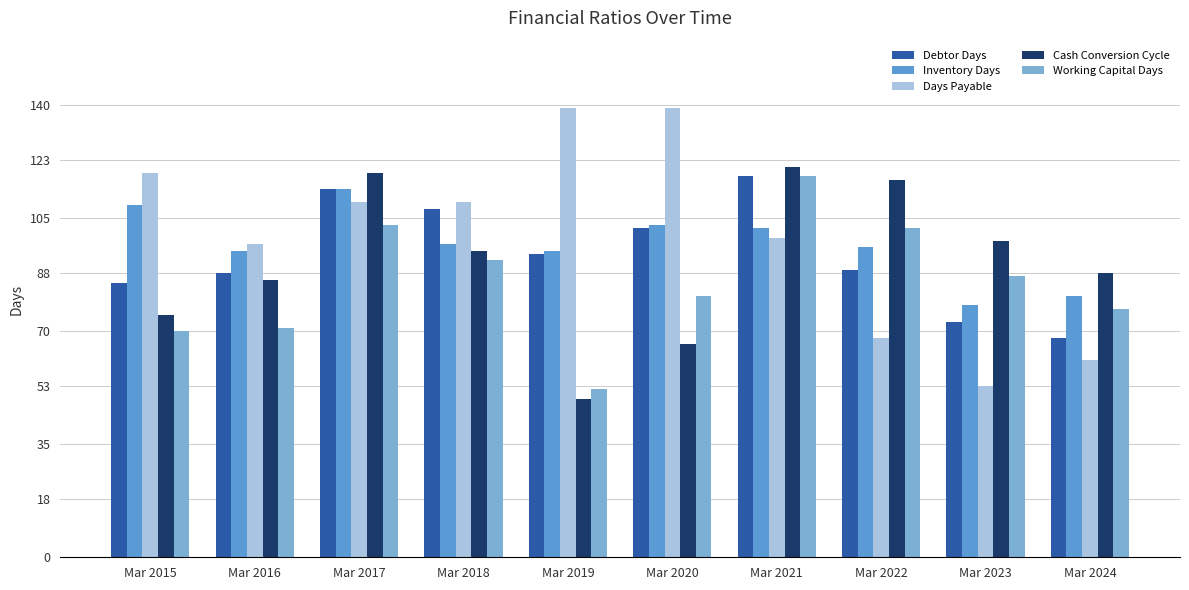

Which series has the widest spread of values?

Days Payable